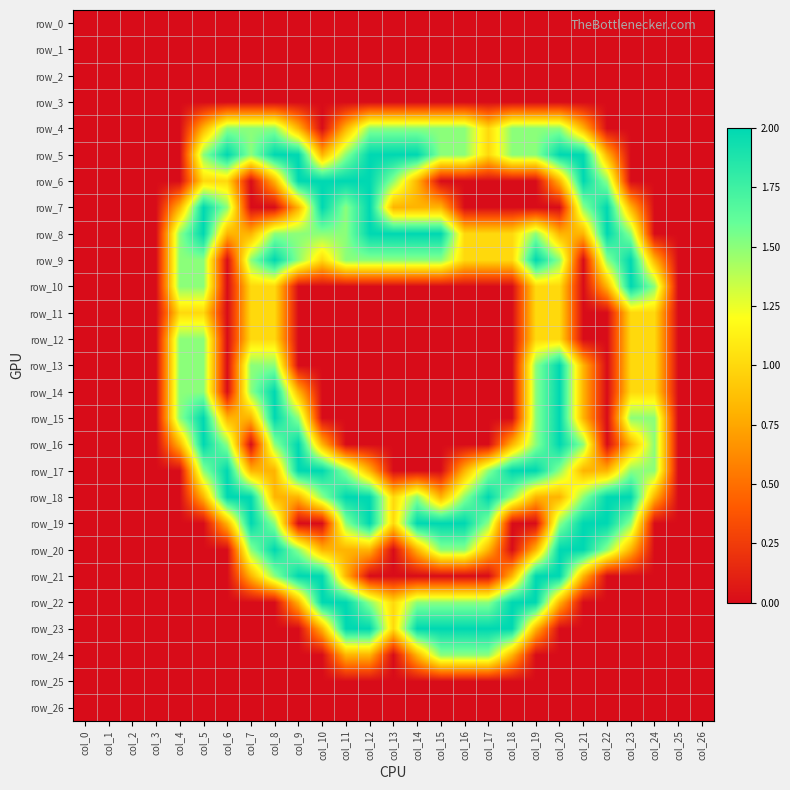

At which category is the sum across all series the highest?

col_20